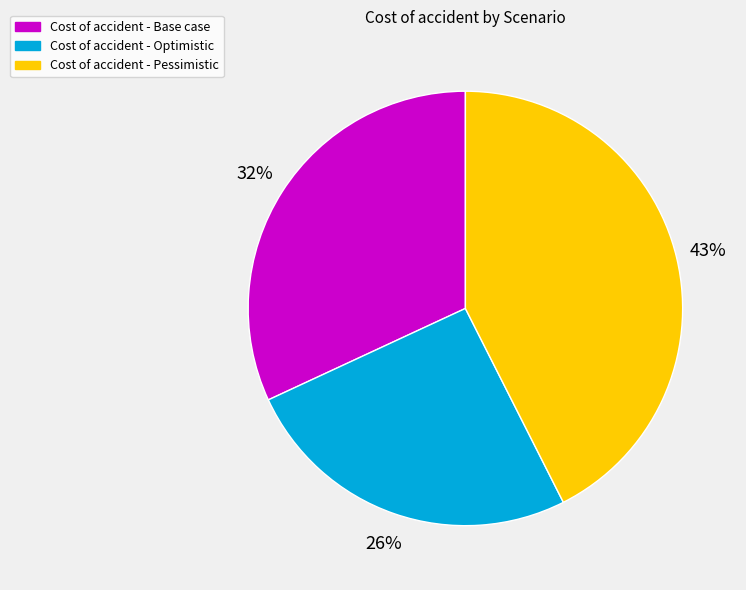

To the nearest percent, what is the average slice percentage?

33%